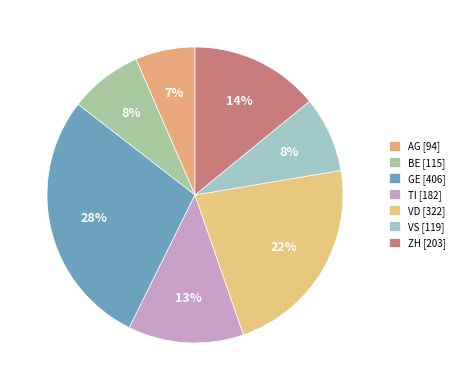

To the nearest percent, what portion does VS represent?

8%